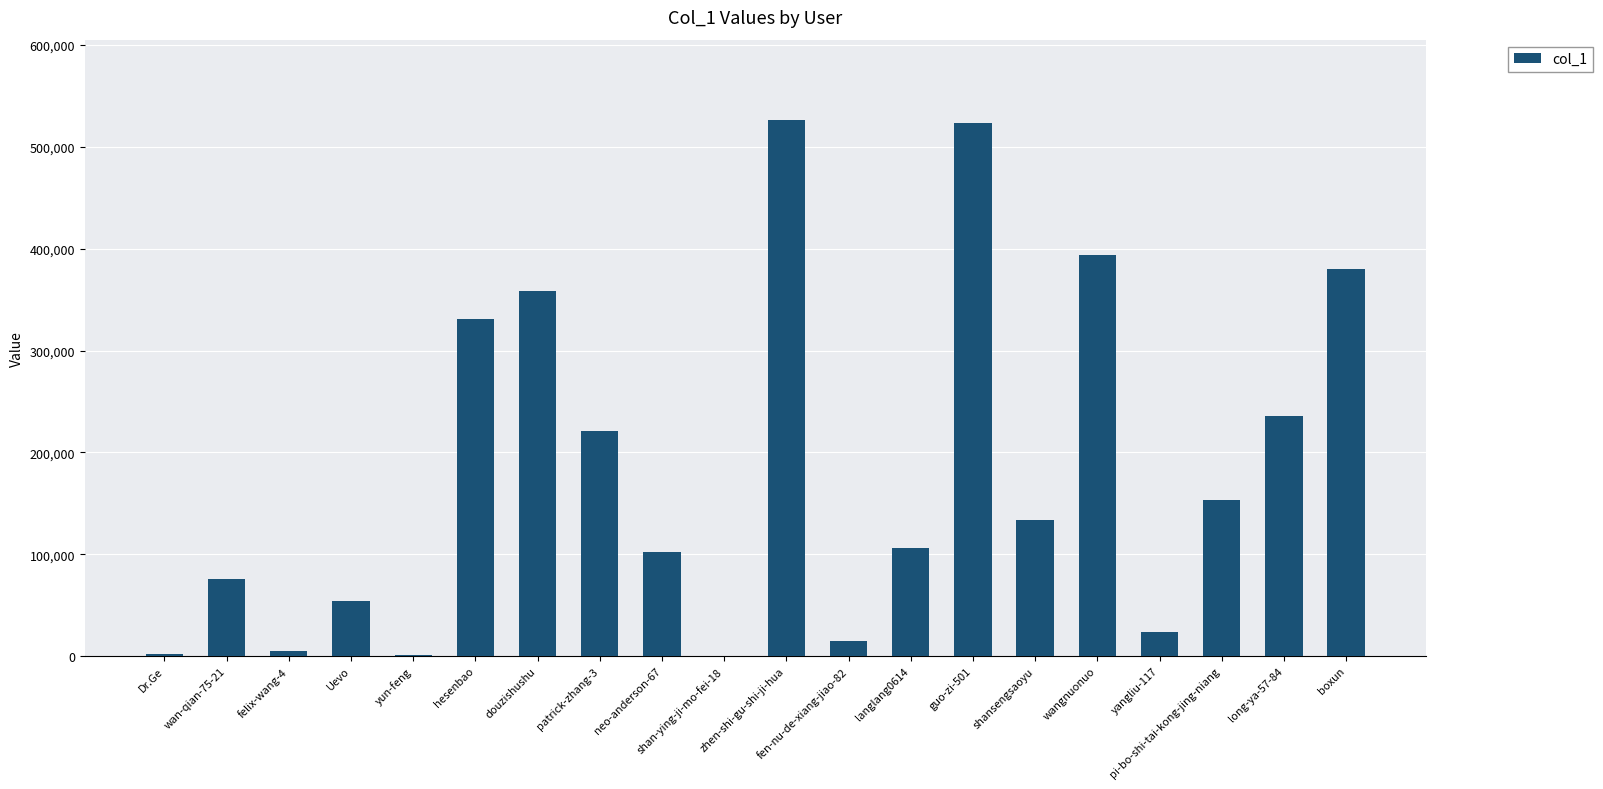

What is the greatest value displayed?

526357